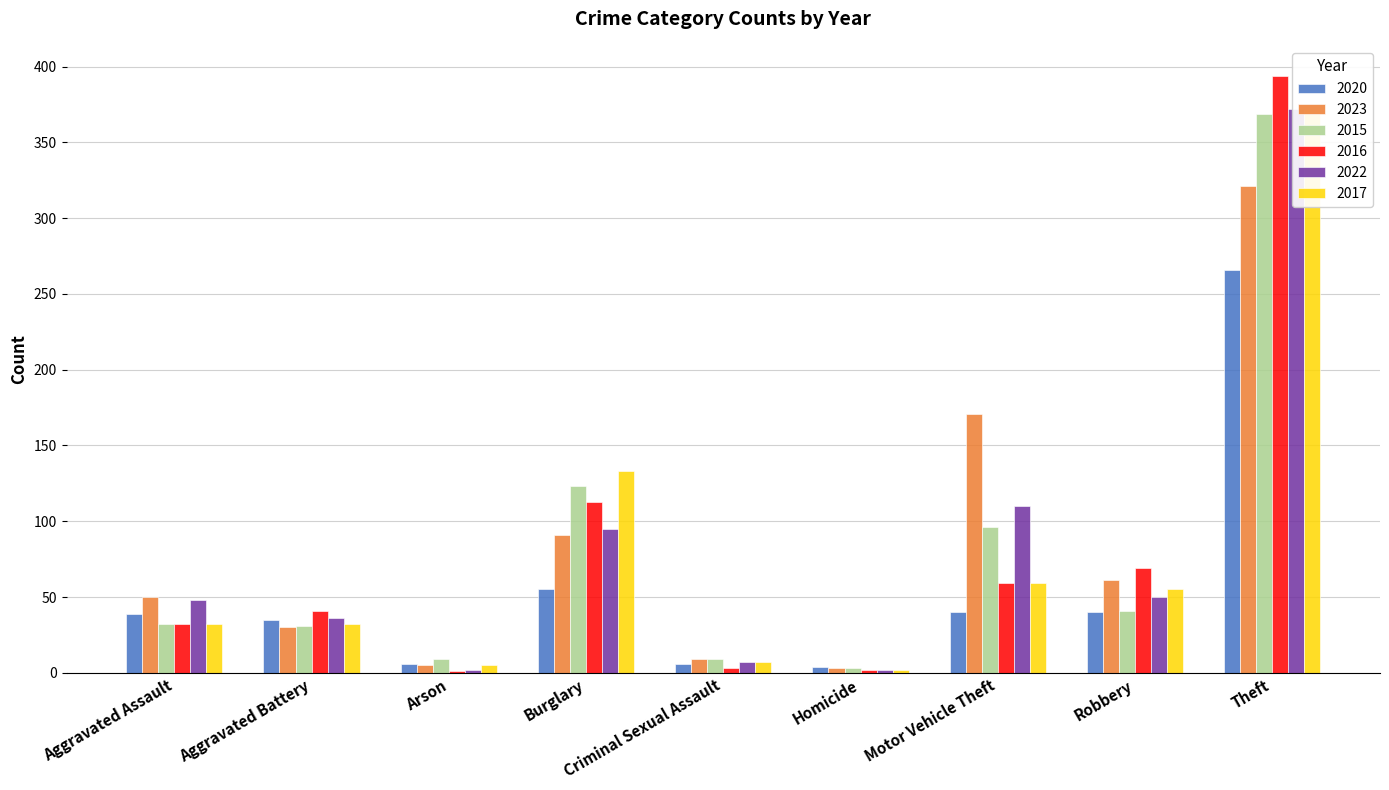

What is the spread (max minus min) of values at Theft?

128